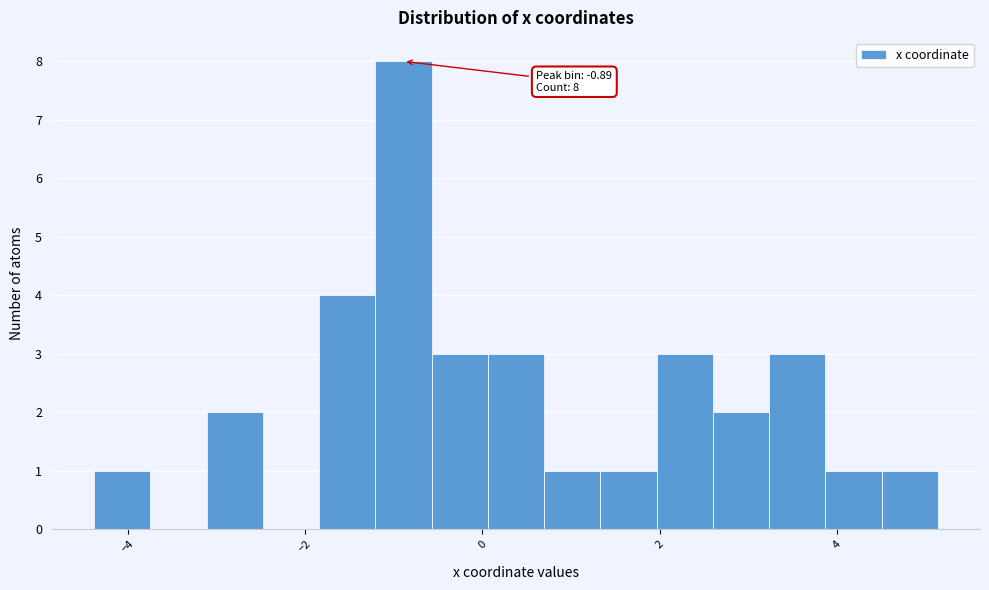

Read against the x-axis, roughly where is the centre of the tallest bar?

-0.8